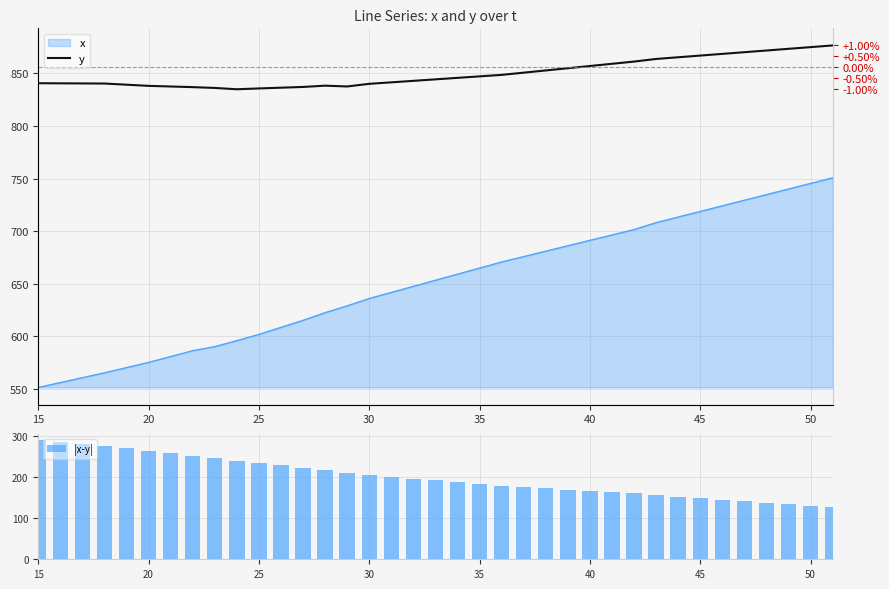

Which series has the largest range (max minus min)?

|x-y|